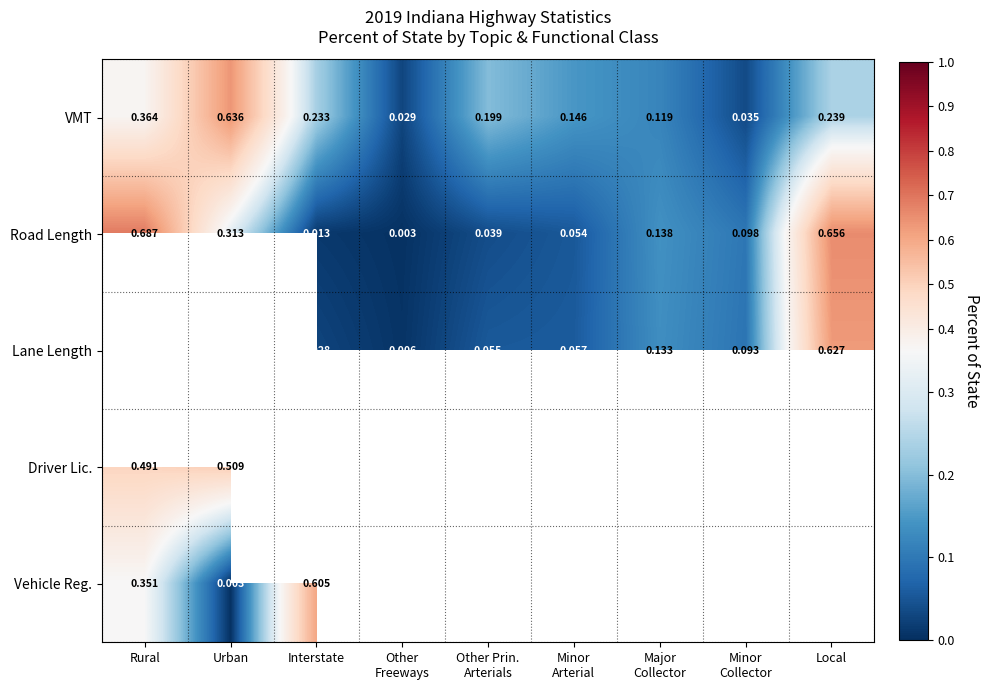

The Road Length series shows 0.2 at Urban. True or false?

False